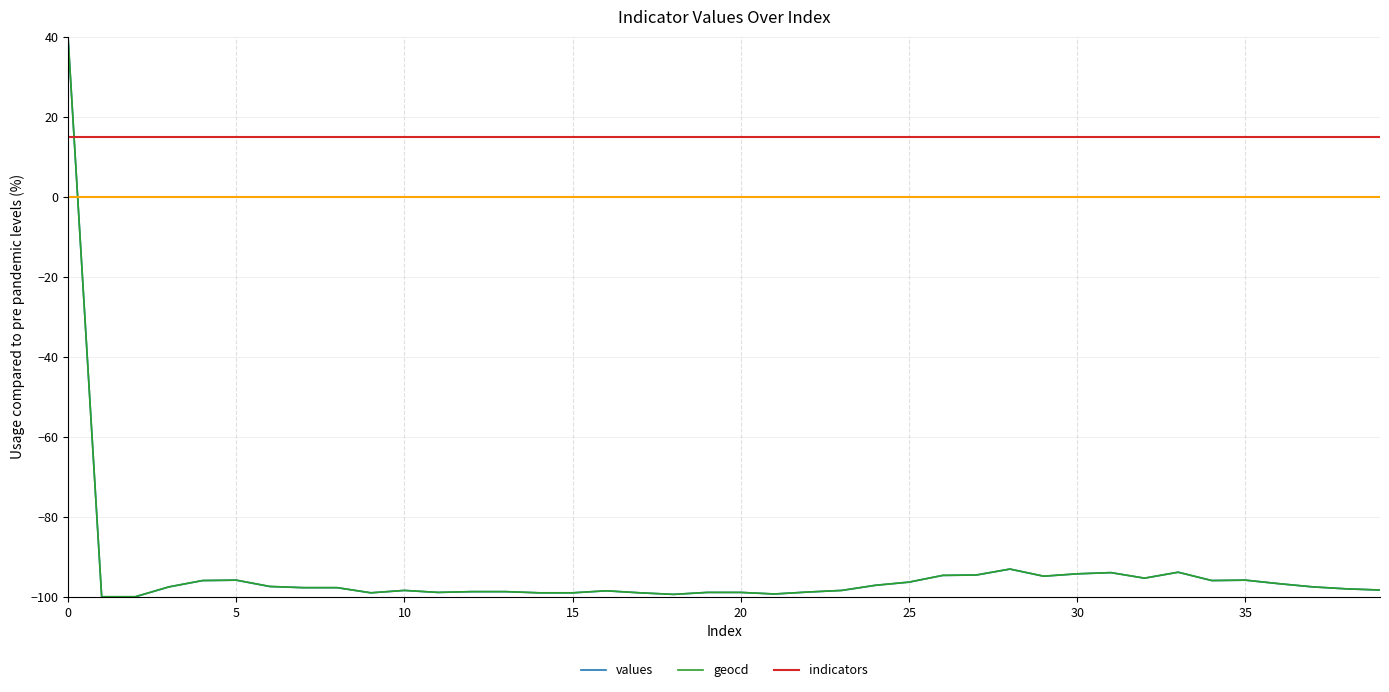

How many negative values does the values series have?

39